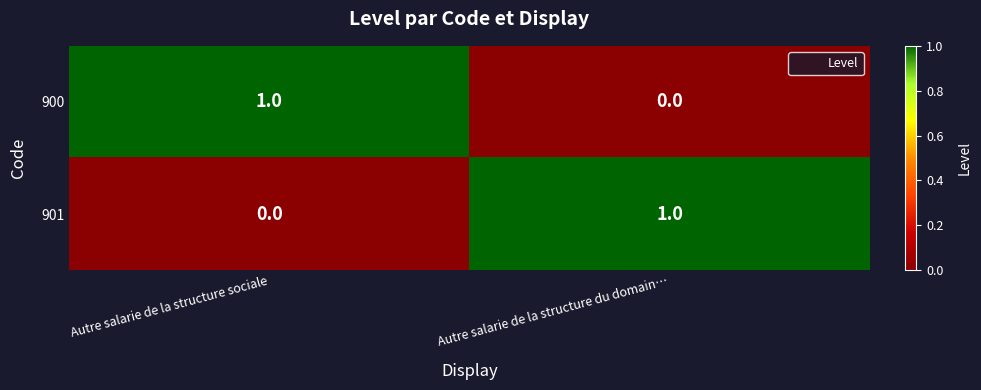

How many data points in 900 are less than 1?

1